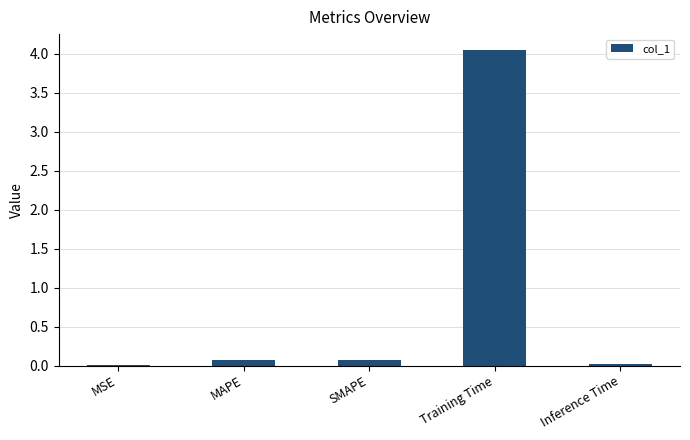

The value at MSE is 0.0. True or false?

True